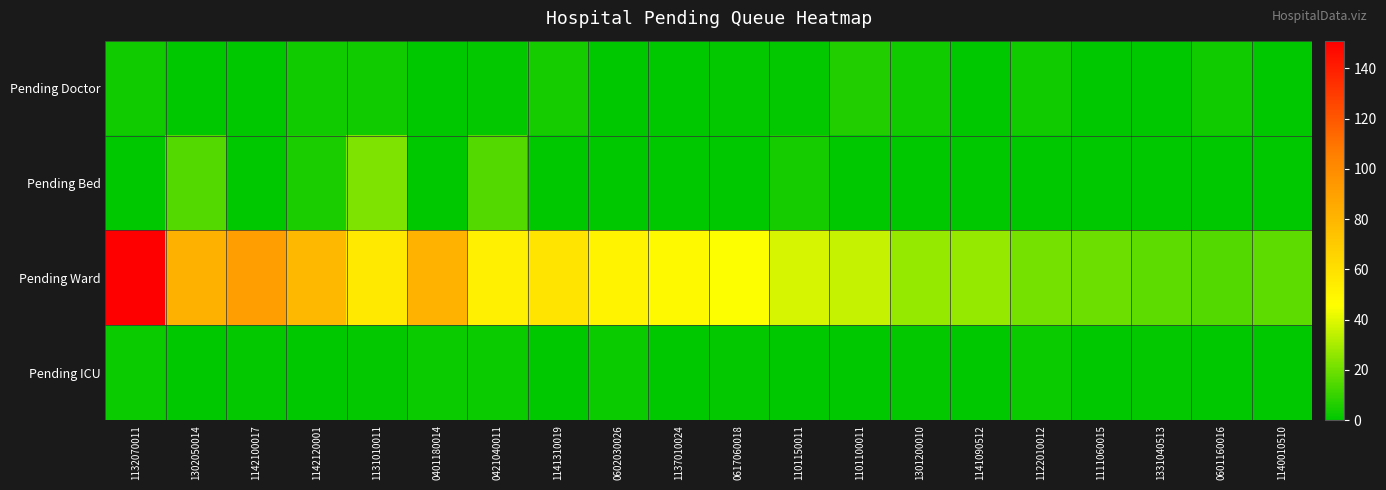

Which series has the largest total across all categories?

Pending Ward